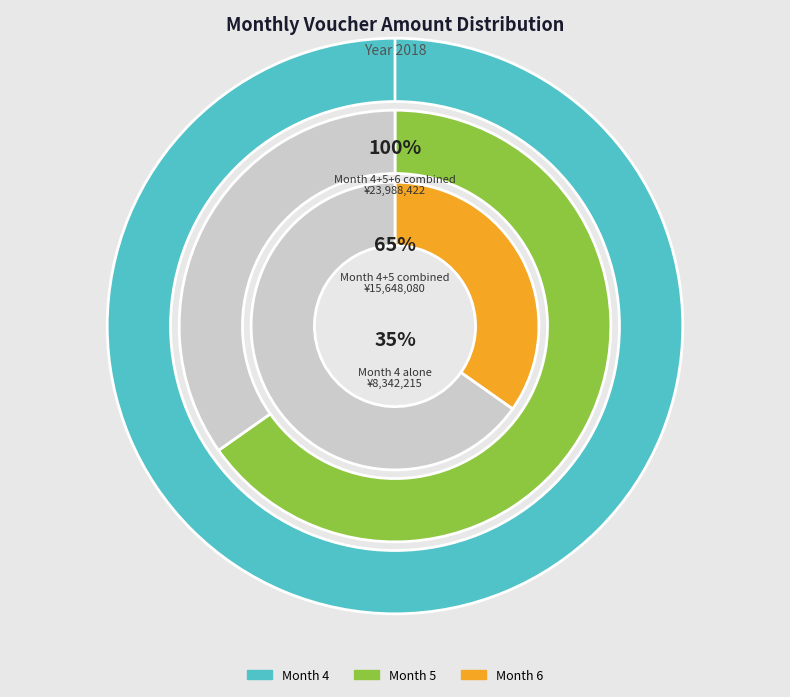

True or false: 4 accounts for 28% of the total.

False